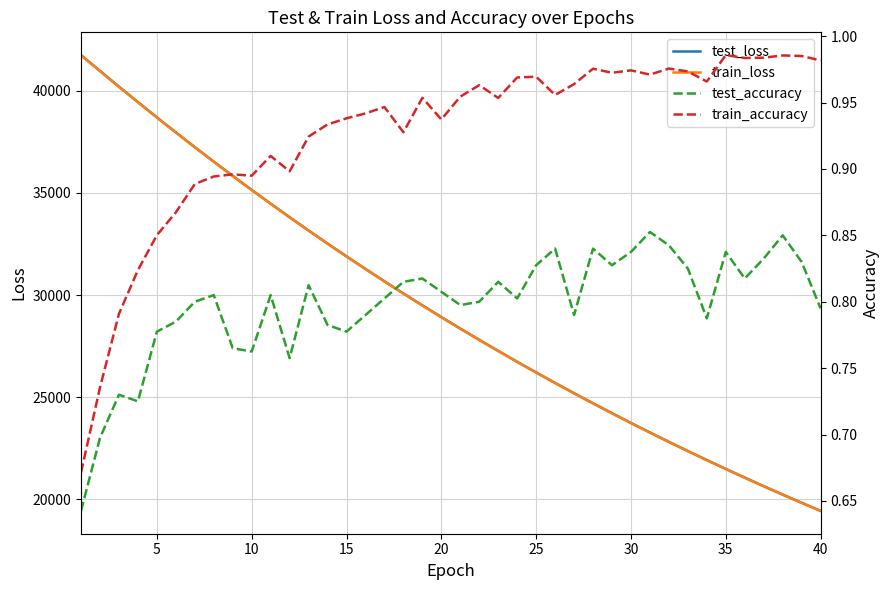

The value of train_loss at 15 is 17232.2. True or false?

False